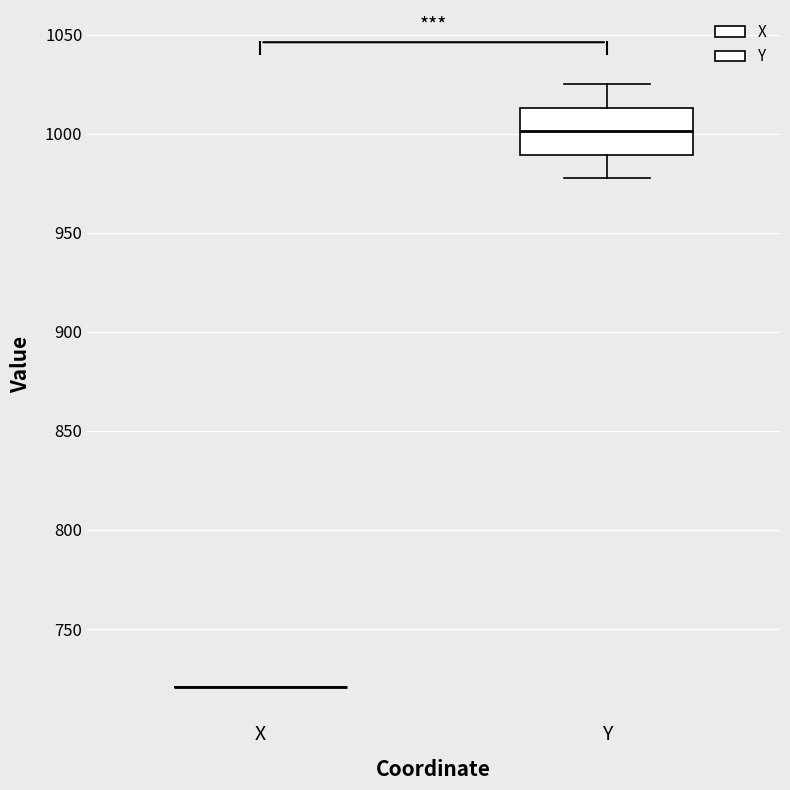

Reading left to right, read every box against the y-axis: the position of its median line, the range the box covers, and the ends of its whiskers. The values are not printed on the chart, so give them approximately, as read against the axis.

X: box collapsed to a line at 720, whiskers 720 to 720
Y: median 1000, box 990 to 1015, whiskers 980 to 1025